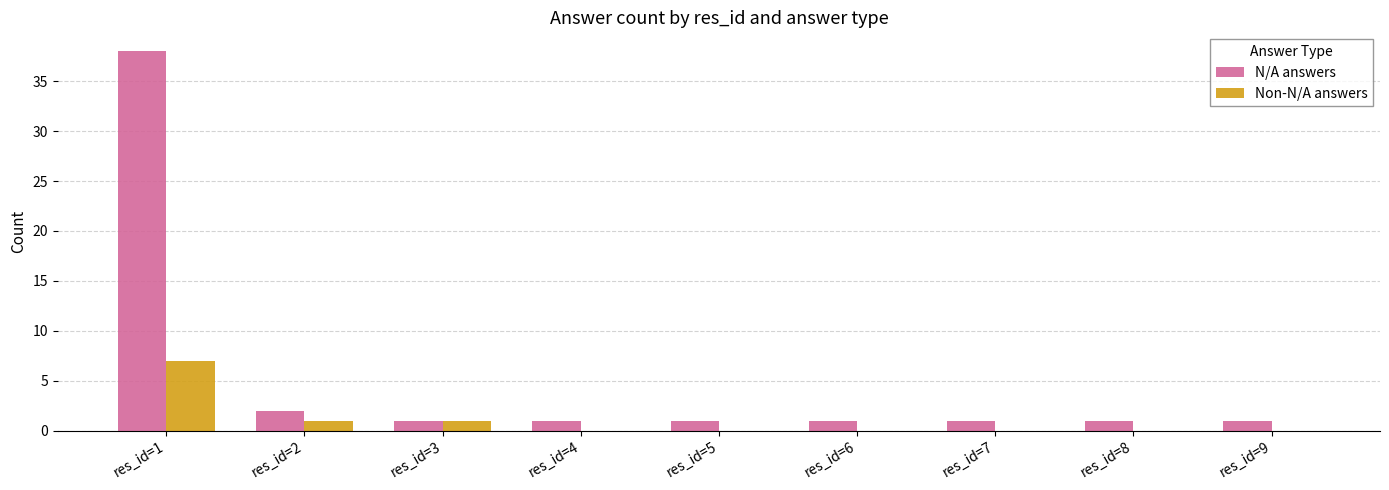

What is the spread (max minus min) of values at res_id=9?

1